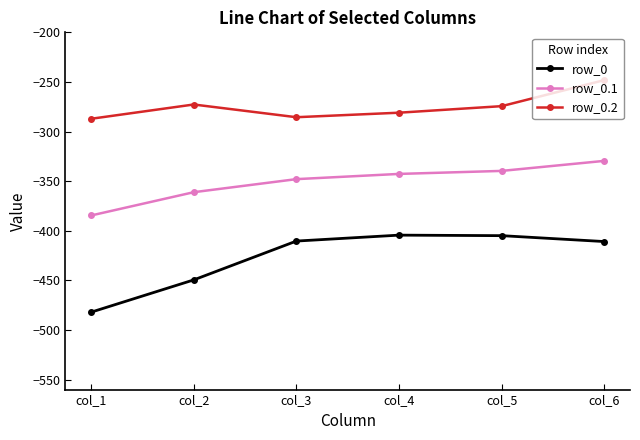

What is the difference between the second highest and second lowest values in the row_0 series?

44.6